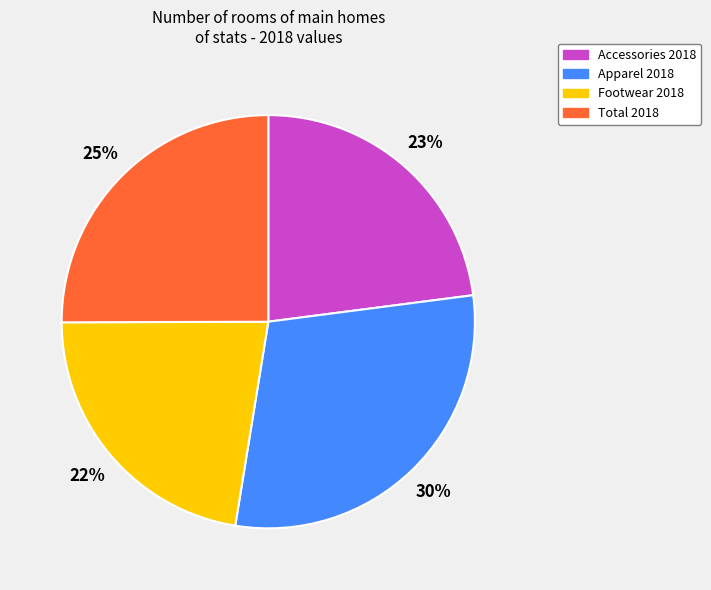

What percentage is the Total slice, to the nearest percent?

25%